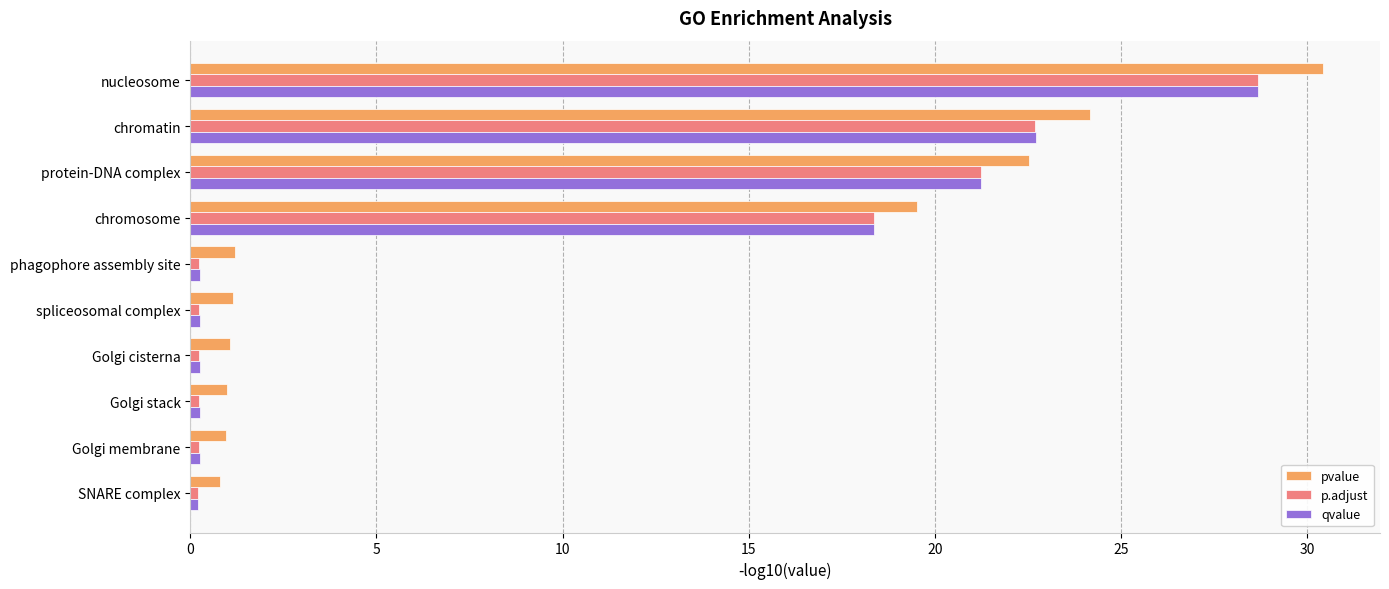

Read the pvalue value at nucleosome.

30.4